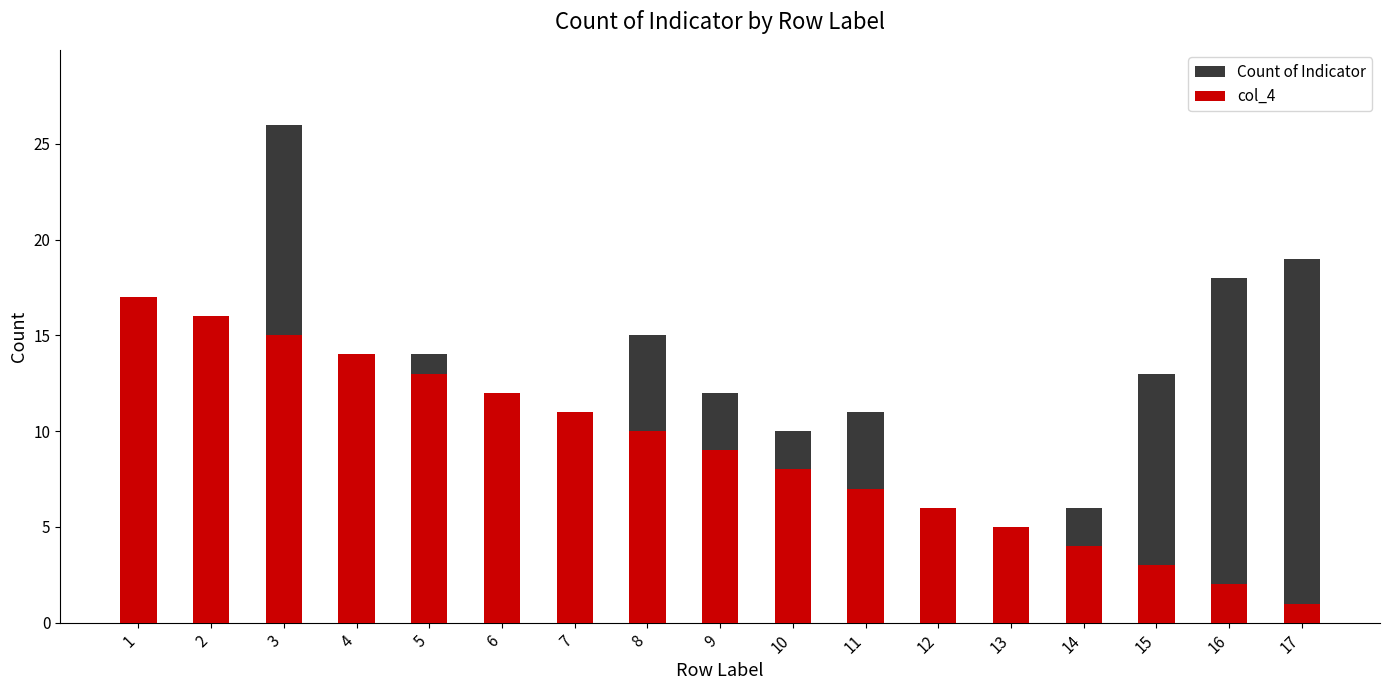

Which has a higher value, 14 or 17?

17